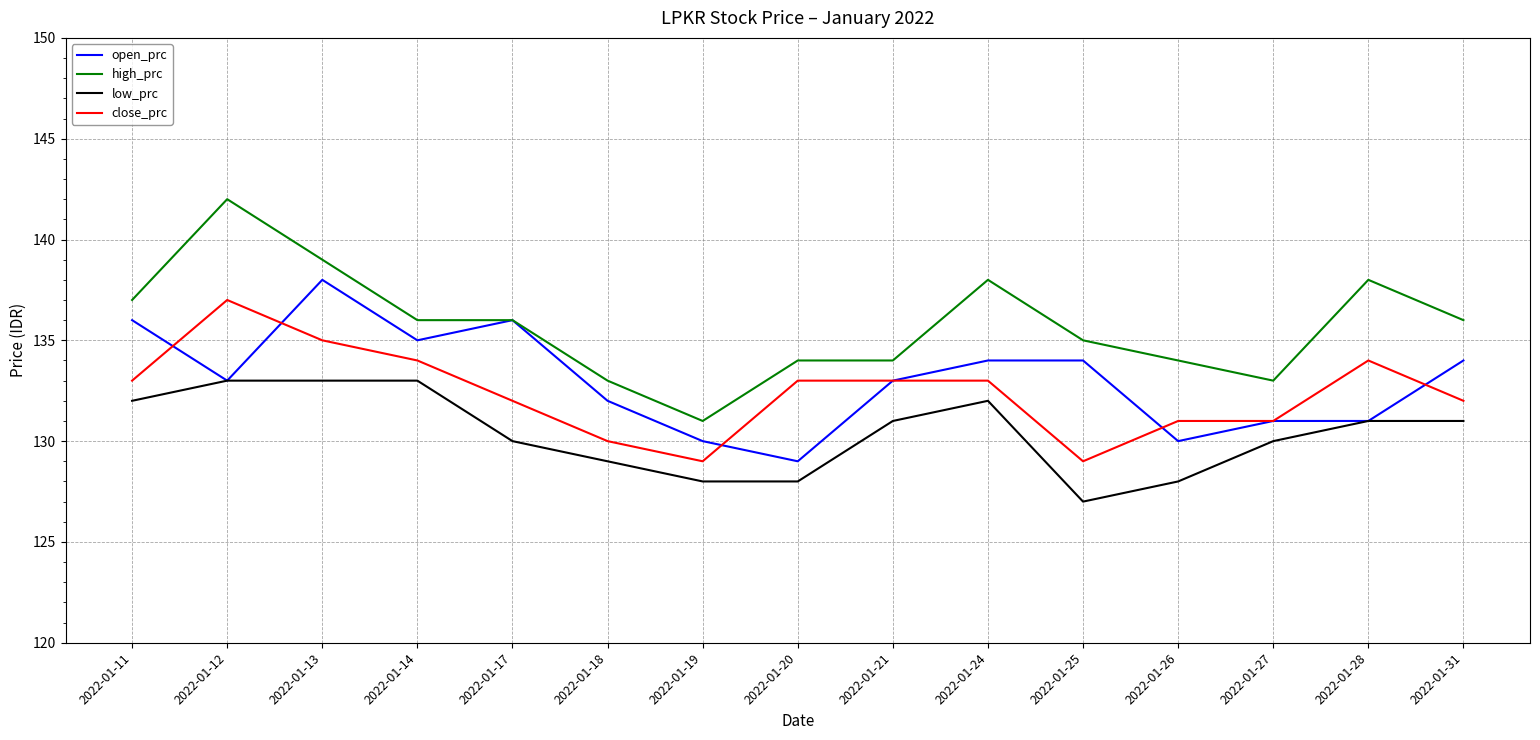

Is the value of high_prc at 2022-01-25 greater than the value of low_prc at 2022-01-18?

Yes